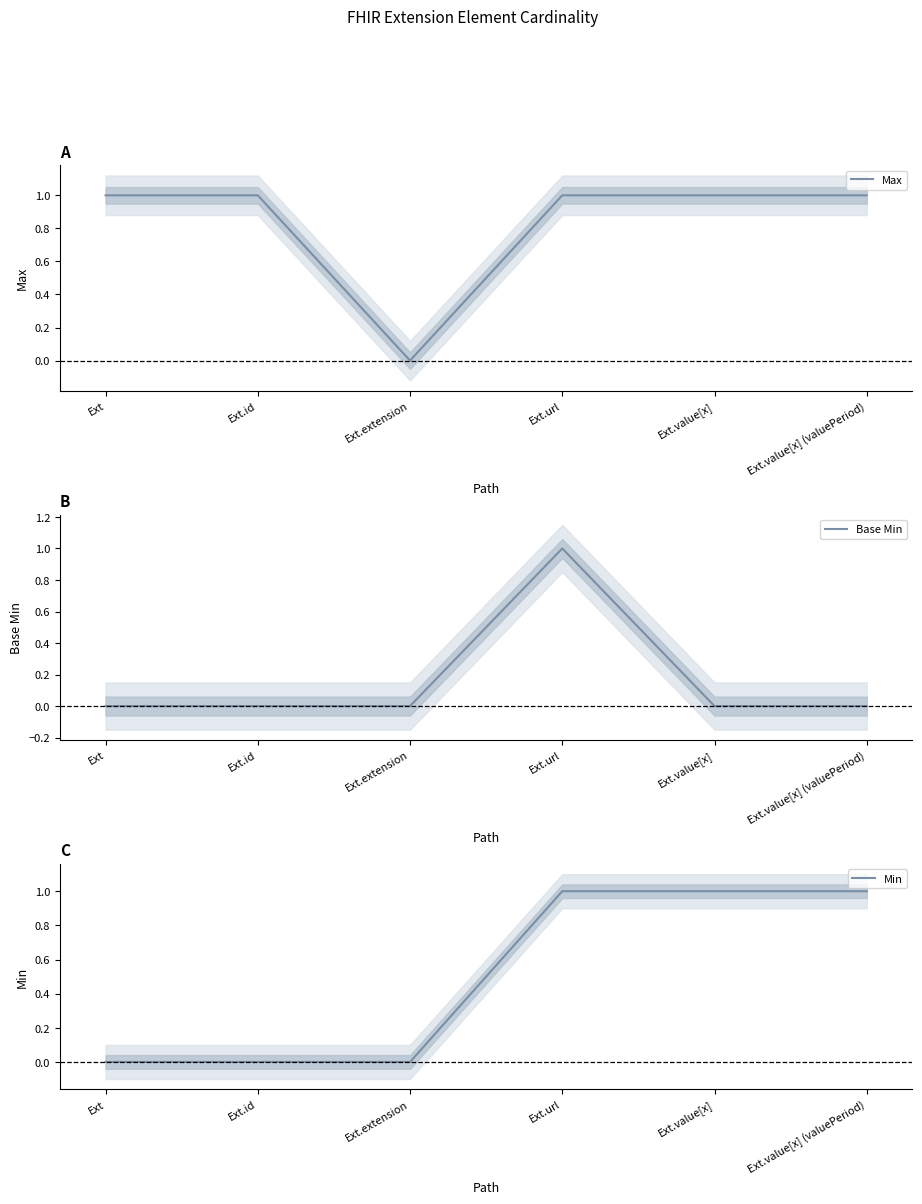

What position from the right is Ext.extension?

4